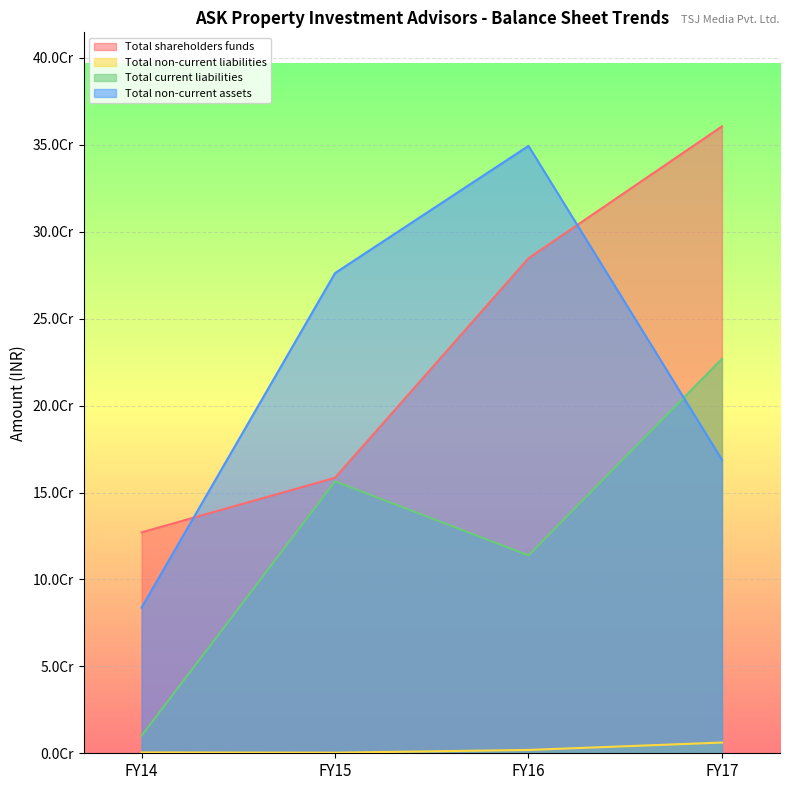

What is the maximum value for Total current liabilities?

226890543